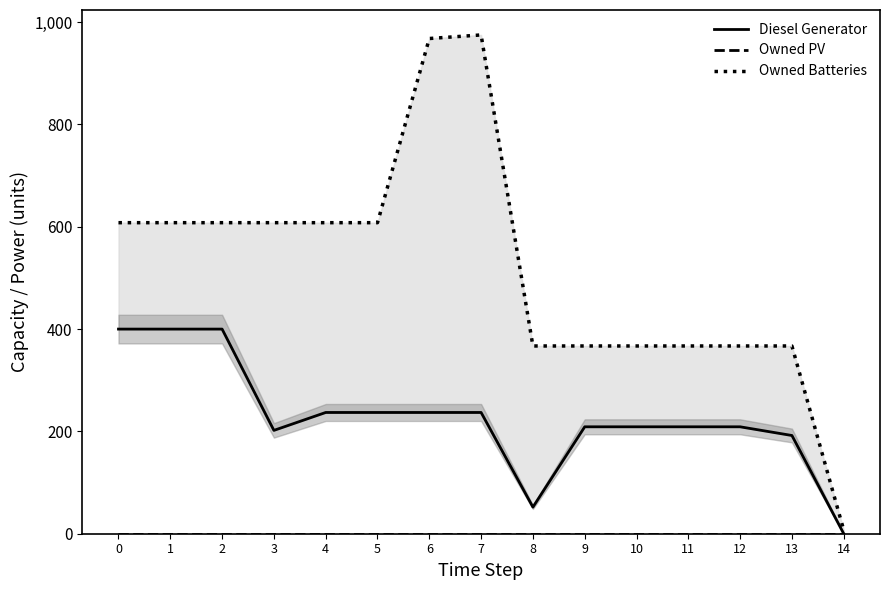

Rank the series by their average value, from highest to lowest.

Owned Batteries, Diesel Generator, Owned PV